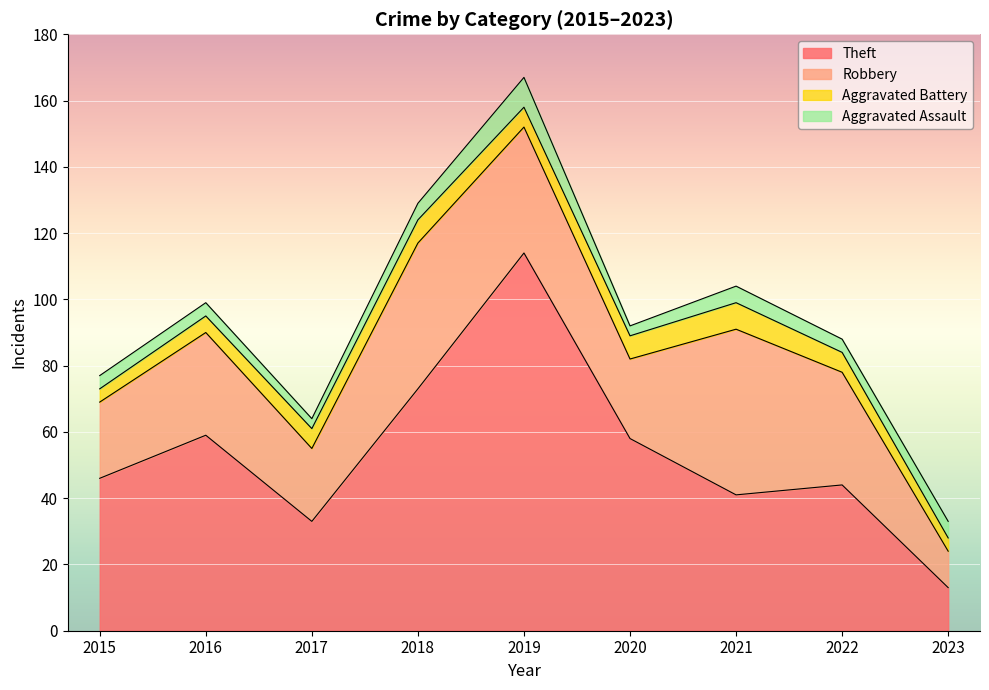

At which label is Aggravated Battery closest to 6?

2017